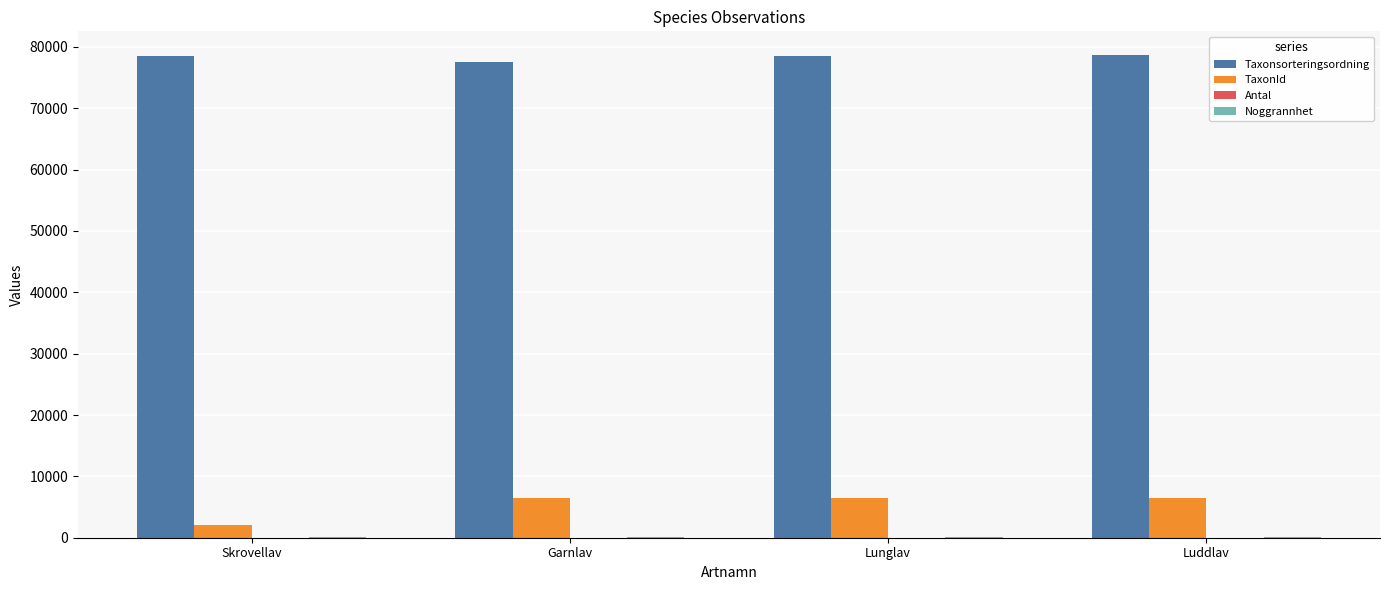

What is the sum of the Taxonsorteringsordning values at Skrovellav and Lunglav?

157139